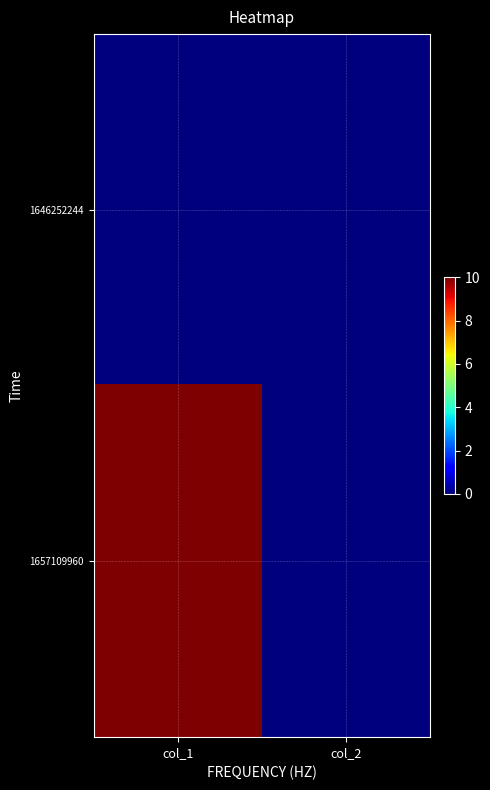

Which series has the largest total across all categories?

1657109960